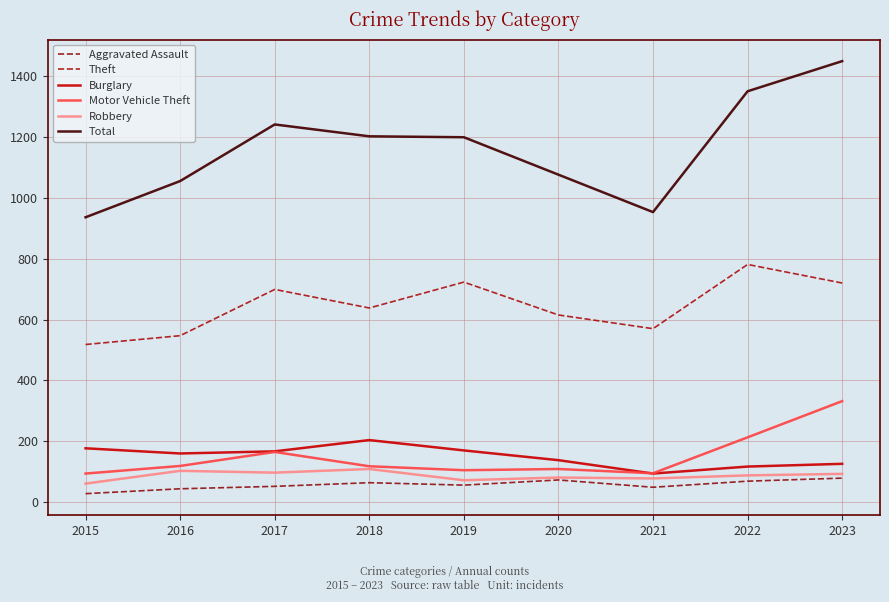

Does the chart have visible grid lines?

Yes